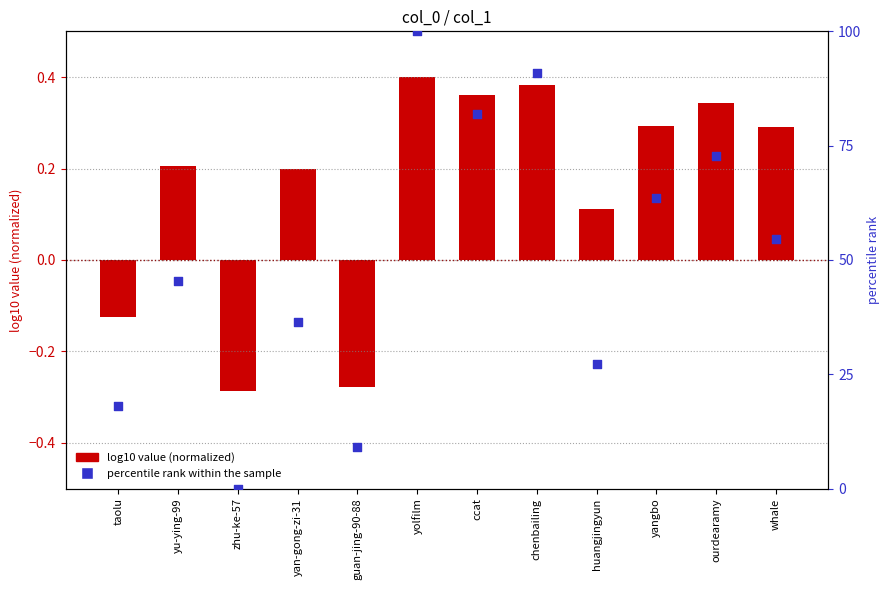

Which series reaches the maximum Y coordinate?

percentile rank within the sample